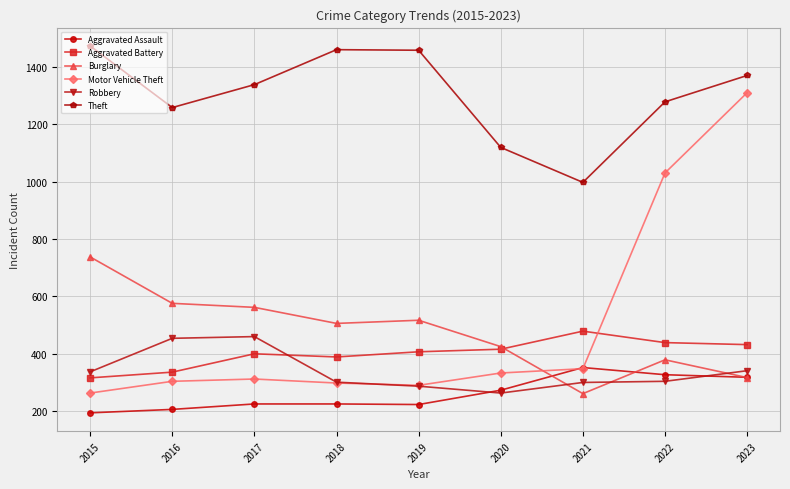

Is the value of Burglary at 2015 greater than the value of Aggravated Assault at 2023?

Yes